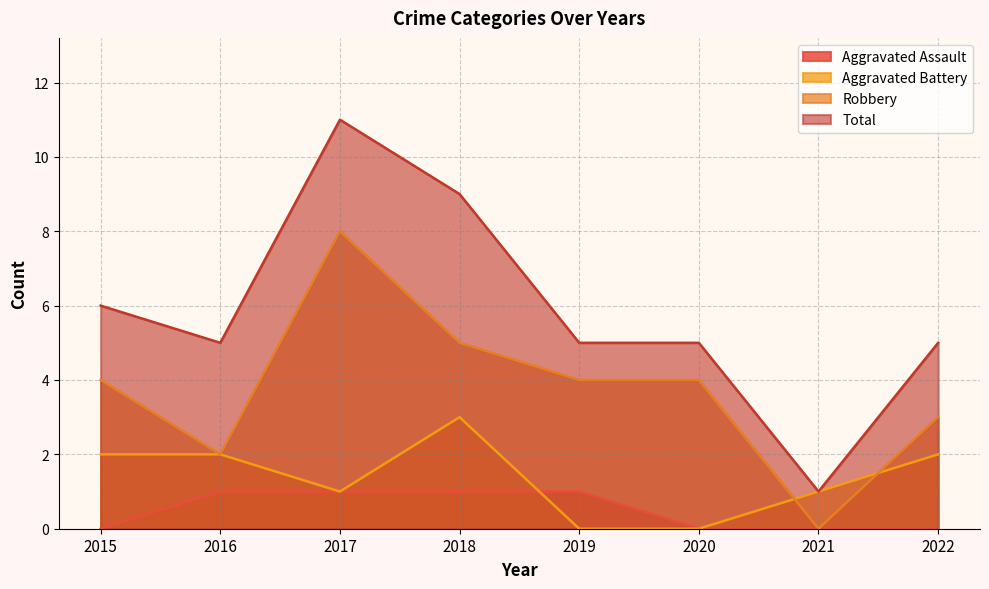

Where does the Aggravated Battery series first go above 2?

2018